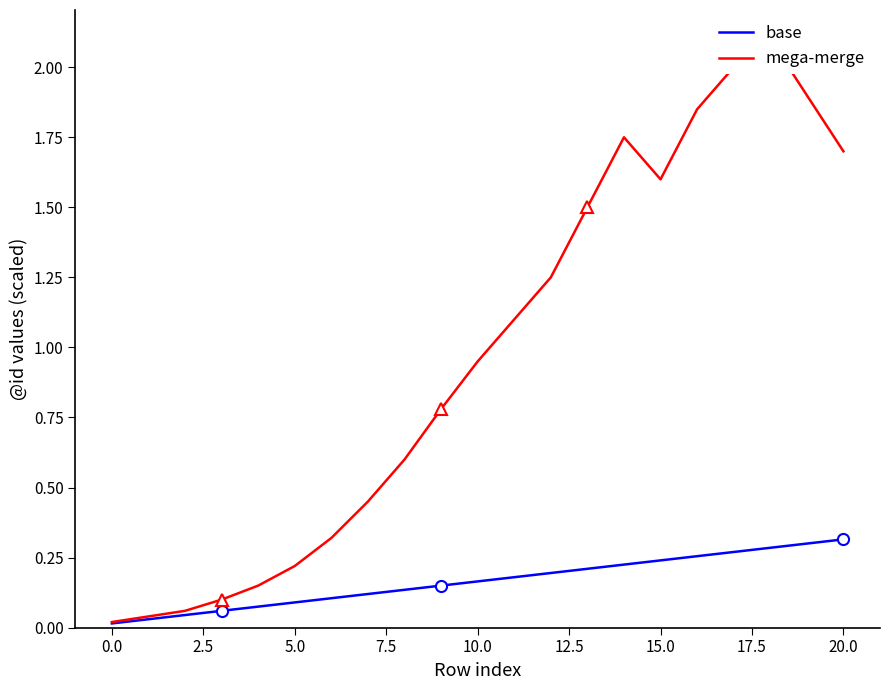

Rank the series at 17 from lowest to highest value.

base, mega-merge